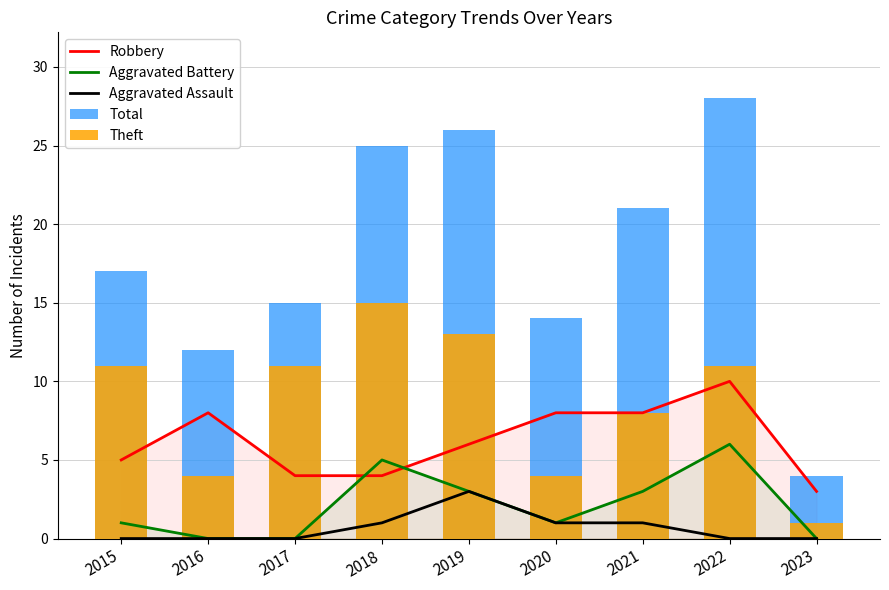

At which category is the sum across all series the highest?

2022